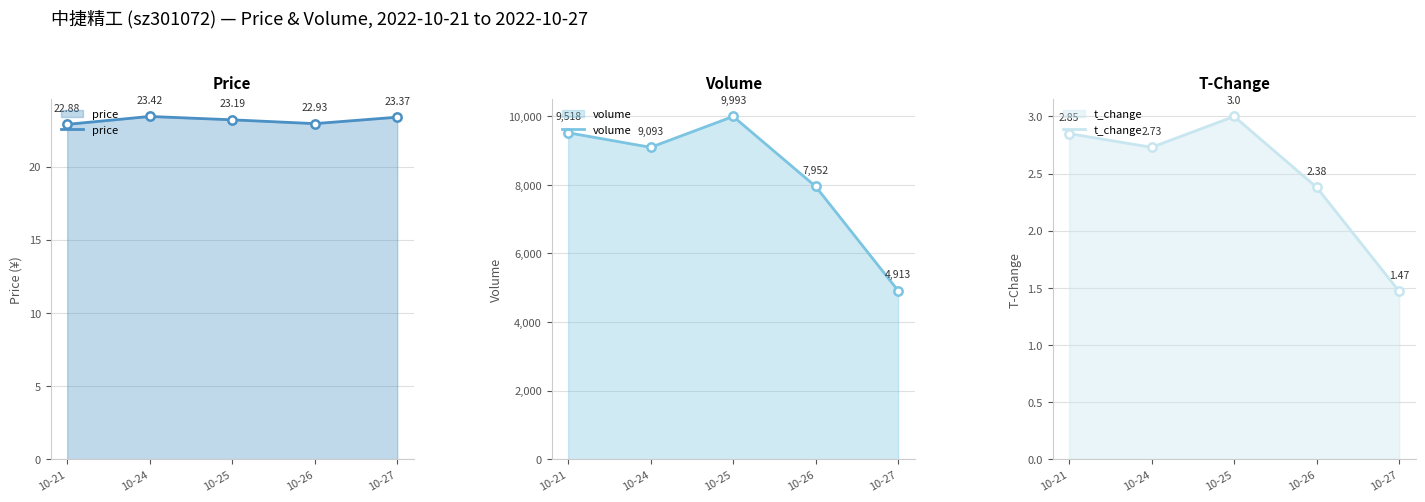

True or false: price has a value of 6.4 at 10-21.

False